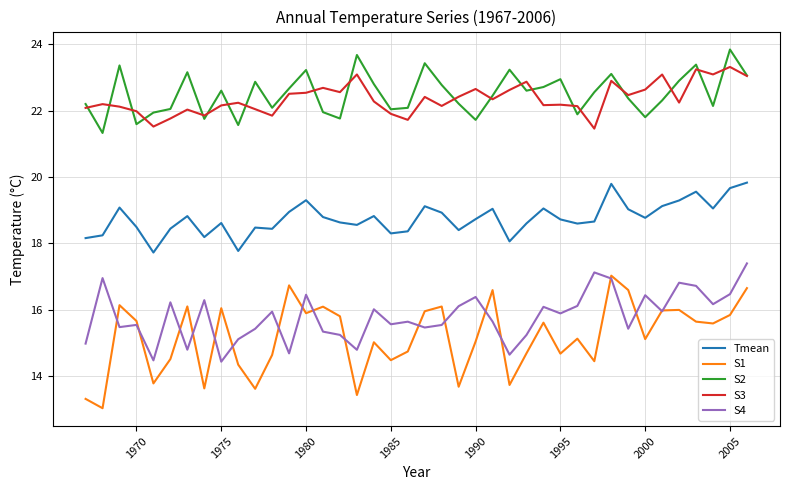

In S4, how many points are higher than both neighbors (excluding endpoints)?

13